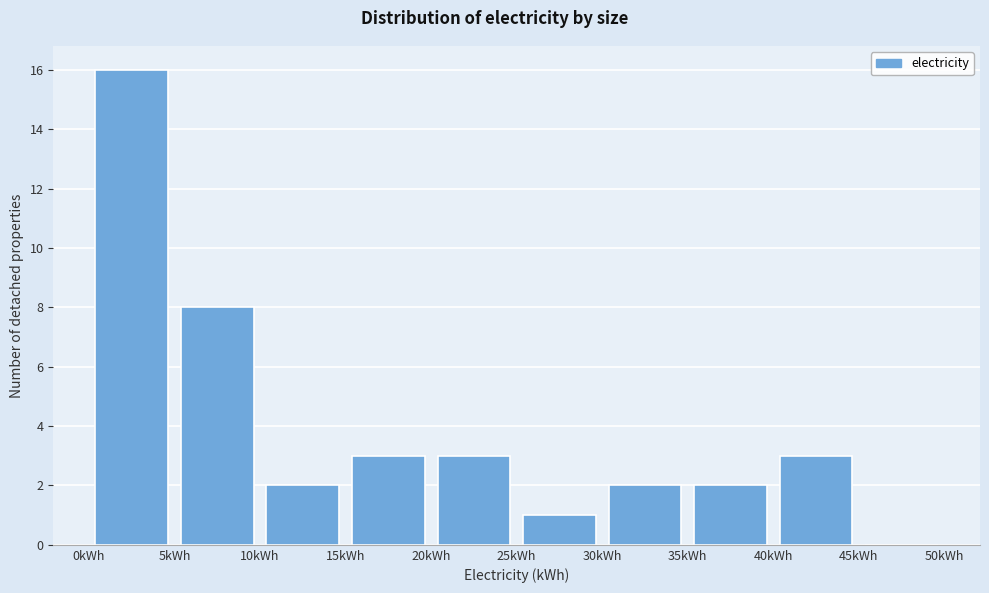

Reading left to right, list every bar in this chart as the range it spans on the x-axis followed by its height. The values are not printed on the chart, so give them approximately, as read against the axis.

0 to 5: 16
5 to 10: 8
10 to 15: 2
15 to 20: 3
20 to 25: 3
25 to 30: 1
30 to 35: 2
35 to 40: 2
40 to 45: 3
45 to 50: 0